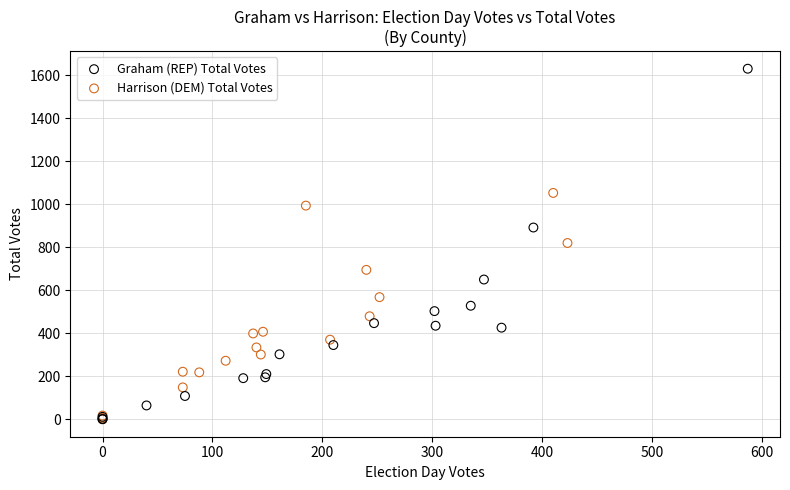

Which series reaches the maximum Y coordinate?

Graham (REP) Total Votes